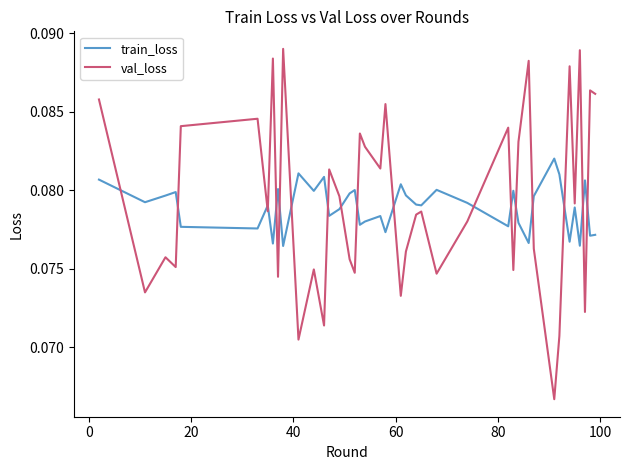

Rank the series by their maximum value, from lowest to highest.

train_loss, val_loss